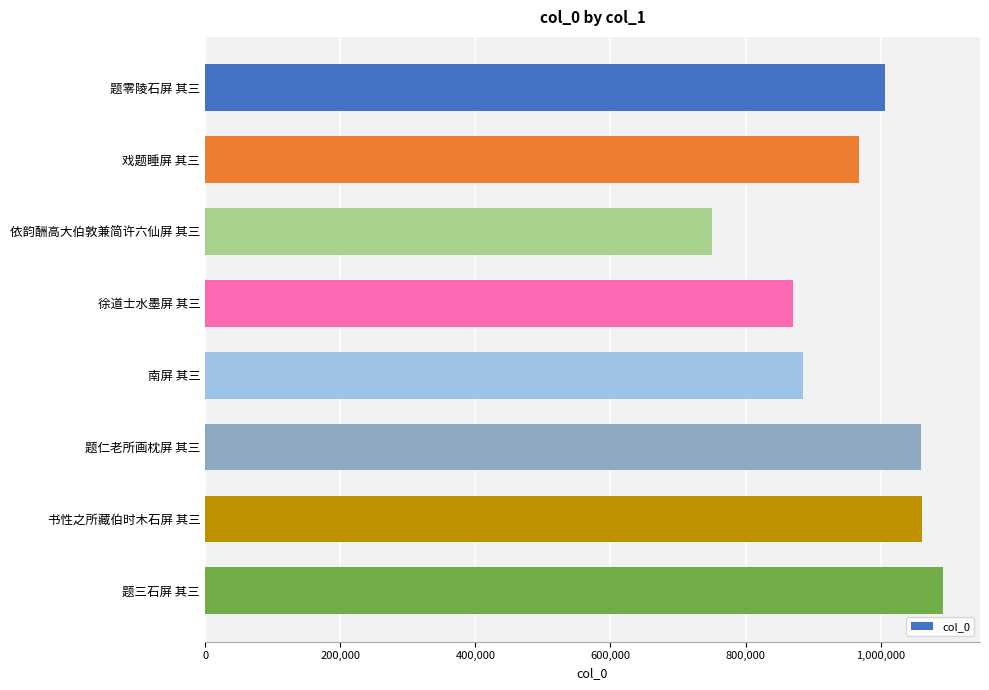

What is the difference between the maximum and minimum values?

342202